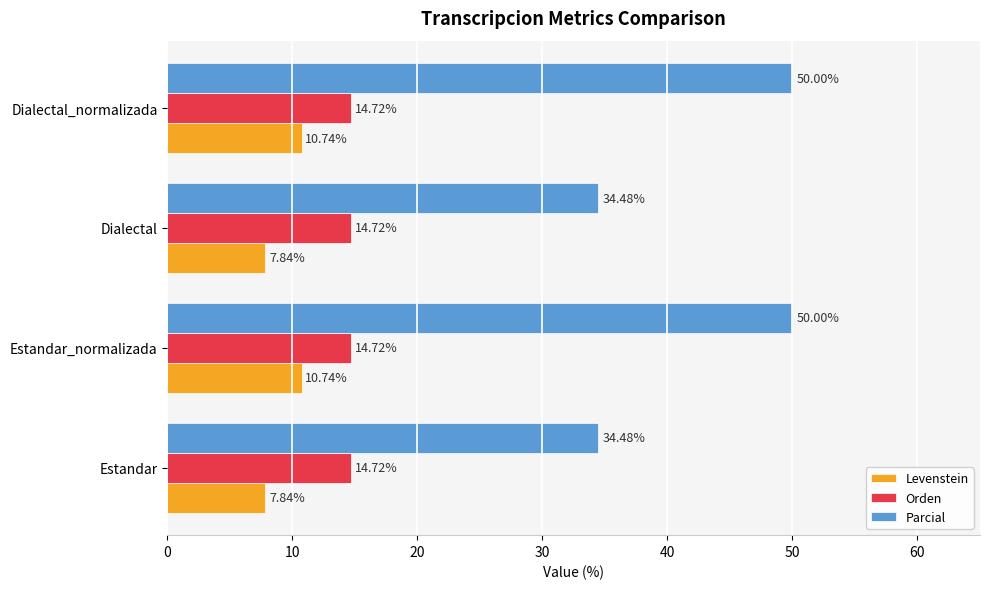

Rank the series by their maximum value, from lowest to highest.

Levenstein, Orden, Parcial